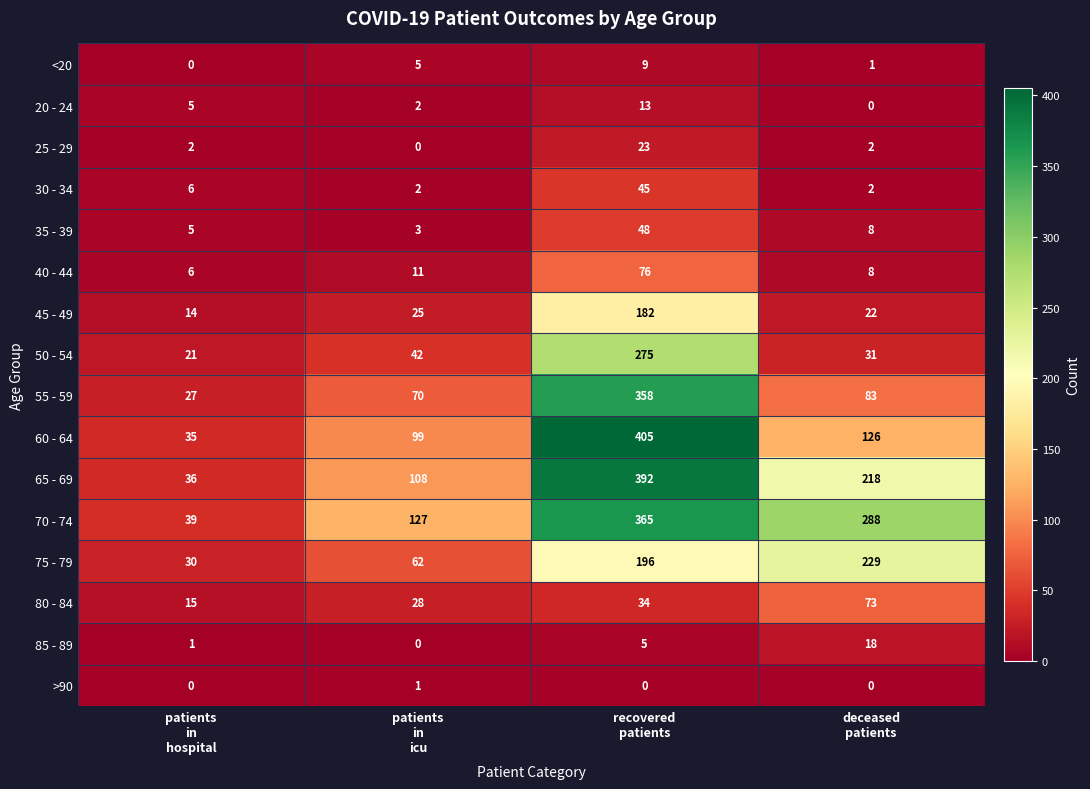

Count the 70 - 74 values in the range 127 to 365.

3